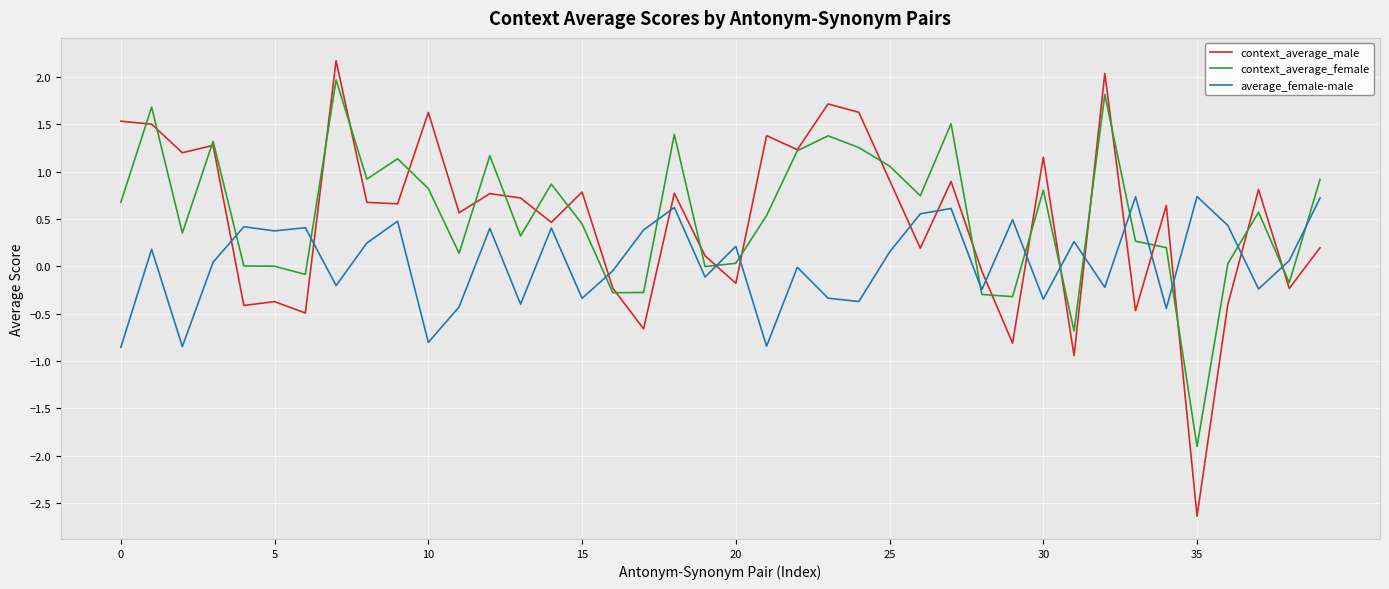

Which series ends up on top after the final intersection of average_female-male and context_average_male?

average_female-male